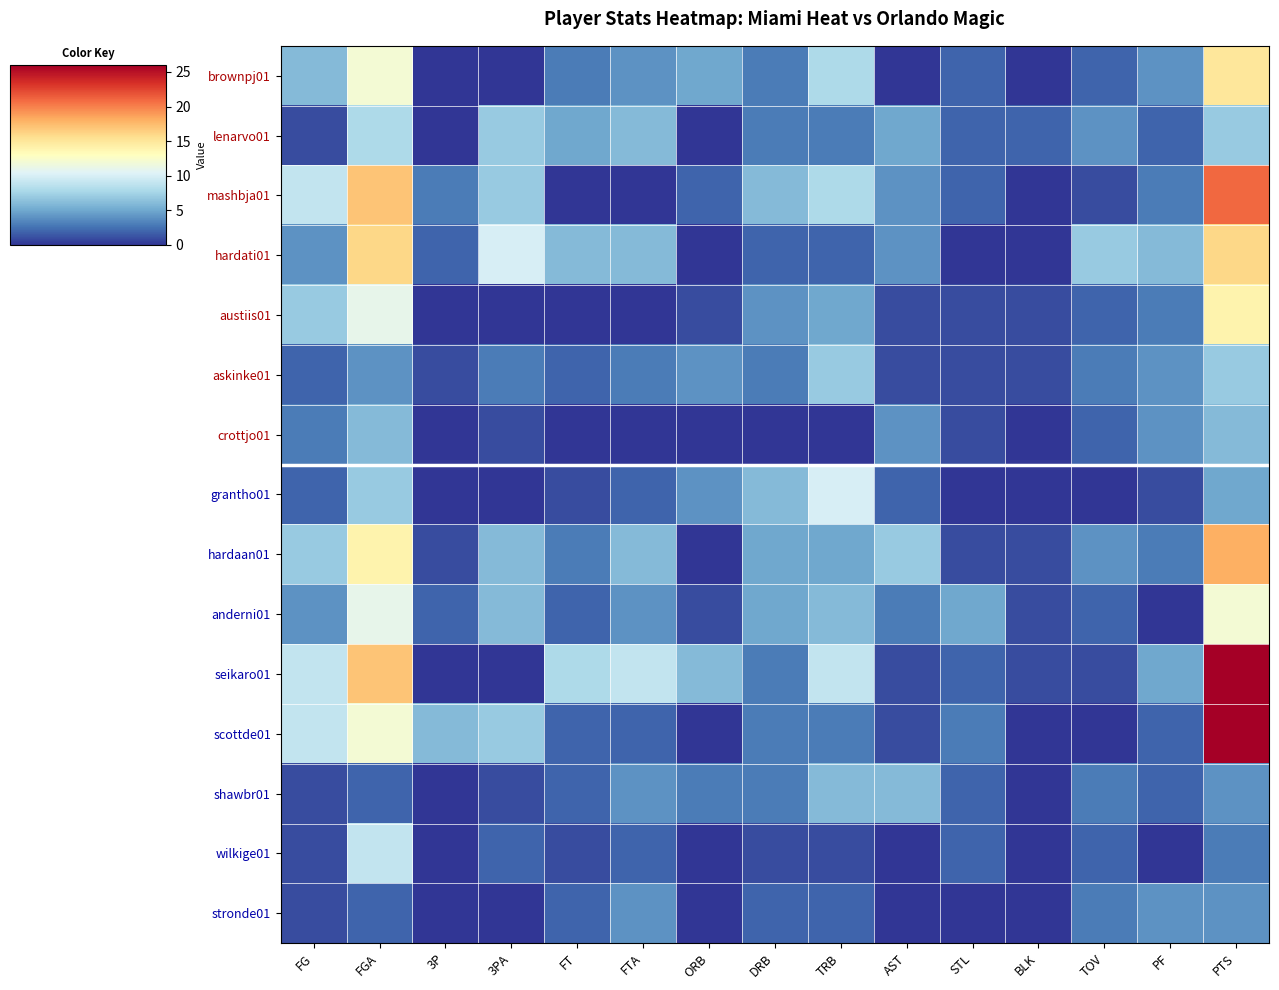

Reading right to left, extract all data points from this chart.

brownpj01: PTS=15	PF=4	TOV=2	BLK=0	STL=2	AST=0	TRB=8	DRB=3	ORB=5	FTA=4	FT=3	3PA=0	3P=0	FGA=12	FG=6
lenarvo01: PTS=7	PF=2	TOV=4	BLK=2	STL=2	AST=5	TRB=3	DRB=3	ORB=0	FTA=6	FT=5	3PA=7	3P=0	FGA=8	FG=1
mashbja01: PTS=21	PF=3	TOV=1	BLK=0	STL=2	AST=4	TRB=8	DRB=6	ORB=2	FTA=0	FT=0	3PA=7	3P=3	FGA=17	FG=9
hardati01: PTS=16	PF=6	TOV=7	BLK=0	STL=0	AST=4	TRB=2	DRB=2	ORB=0	FTA=6	FT=6	3PA=10	3P=2	FGA=16	FG=4
austiis01: PTS=14	PF=3	TOV=2	BLK=1	STL=1	AST=1	TRB=5	DRB=4	ORB=1	FTA=0	FT=0	3PA=0	3P=0	FGA=11	FG=7
askinke01: PTS=7	PF=4	TOV=3	BLK=1	STL=1	AST=1	TRB=7	DRB=3	ORB=4	FTA=3	FT=2	3PA=3	3P=1	FGA=4	FG=2
crottjo01: PTS=6	PF=4	TOV=2	BLK=0	STL=1	AST=4	TRB=0	DRB=0	ORB=0	FTA=0	FT=0	3PA=1	3P=0	FGA=6	FG=3
grantho01: PTS=5	PF=1	TOV=0	BLK=0	STL=0	AST=2	TRB=10	DRB=6	ORB=4	FTA=2	FT=1	3PA=0	3P=0	FGA=7	FG=2
hardaan01: PTS=18	PF=3	TOV=4	BLK=1	STL=1	AST=7	TRB=5	DRB=5	ORB=0	FTA=6	FT=3	3PA=6	3P=1	FGA=14	FG=7
anderni01: PTS=12	PF=0	TOV=2	BLK=1	STL=5	AST=3	TRB=6	DRB=5	ORB=1	FTA=4	FT=2	3PA=6	3P=2	FGA=11	FG=4
seikaro01: PTS=26	PF=5	TOV=1	BLK=1	STL=2	AST=1	TRB=9	DRB=3	ORB=6	FTA=9	FT=8	3PA=0	3P=0	FGA=17	FG=9
scottde01: PTS=26	PF=2	TOV=0	BLK=0	STL=3	AST=1	TRB=3	DRB=3	ORB=0	FTA=2	FT=2	3PA=7	3P=6	FGA=12	FG=9
shawbr01: PTS=4	PF=2	TOV=3	BLK=0	STL=2	AST=6	TRB=6	DRB=3	ORB=3	FTA=4	FT=2	3PA=1	3P=0	FGA=2	FG=1
wilkige01: PTS=3	PF=0	TOV=2	BLK=0	STL=2	AST=0	TRB=1	DRB=1	ORB=0	FTA=2	FT=1	3PA=2	3P=0	FGA=9	FG=1
stronde01: PTS=4	PF=4	TOV=3	BLK=0	STL=0	AST=0	TRB=2	DRB=2	ORB=0	FTA=4	FT=2	3PA=0	3P=0	FGA=2	FG=1